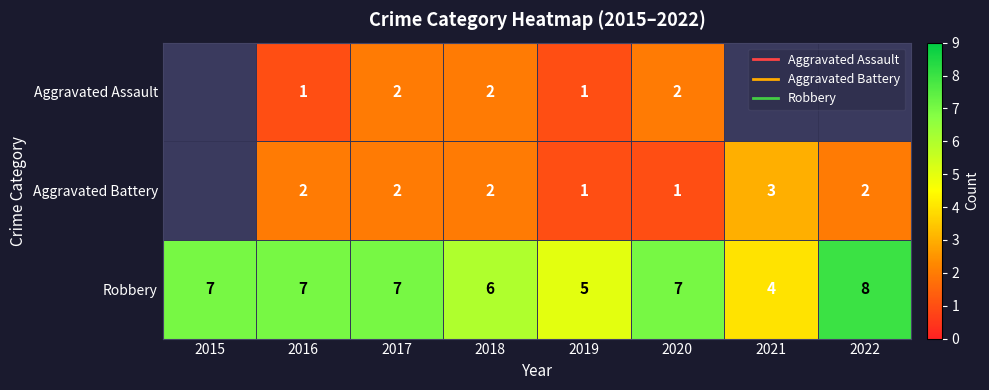

Between 2019 and 2021, which series saw the biggest shift?

Aggravated Battery